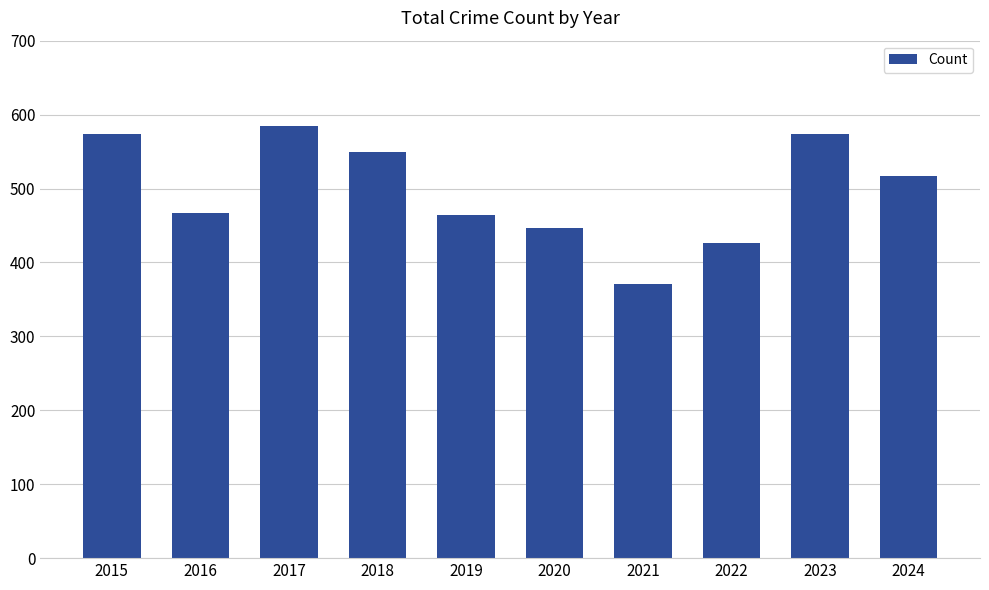

The chart shows a value of 356 at 2018. True or false?

False